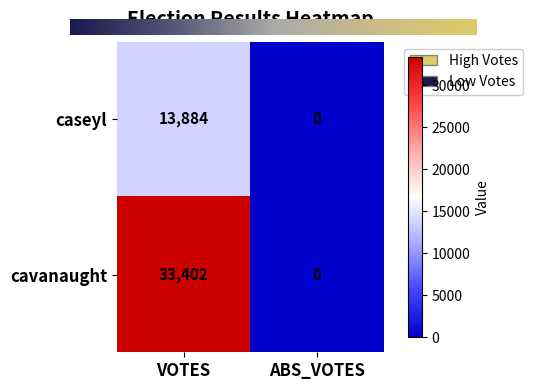

What is the difference between the cavanaught values at ABS_VOTES and VOTES?

33402